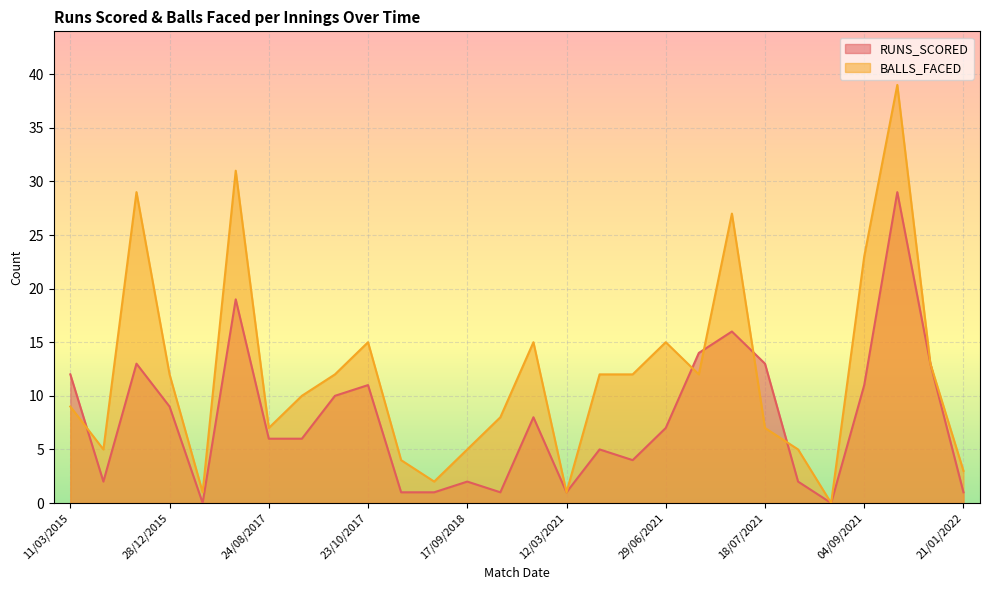

What is the sum of all RUNS_SCORED values?

217